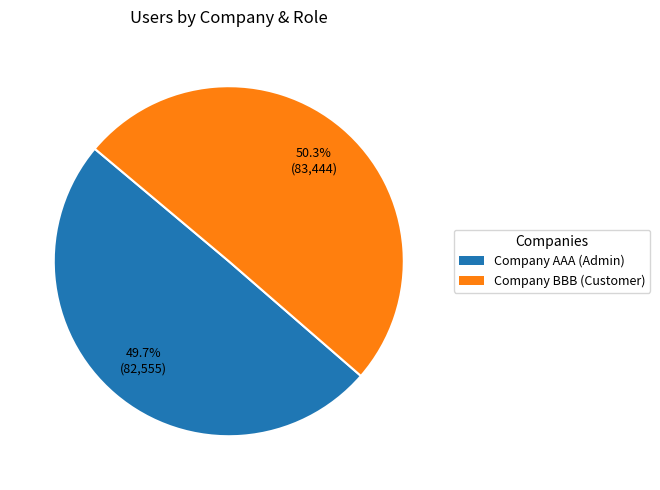

Is the sum of Company AAA (Admin) and Company BBB (Customer) greater than half?

Yes